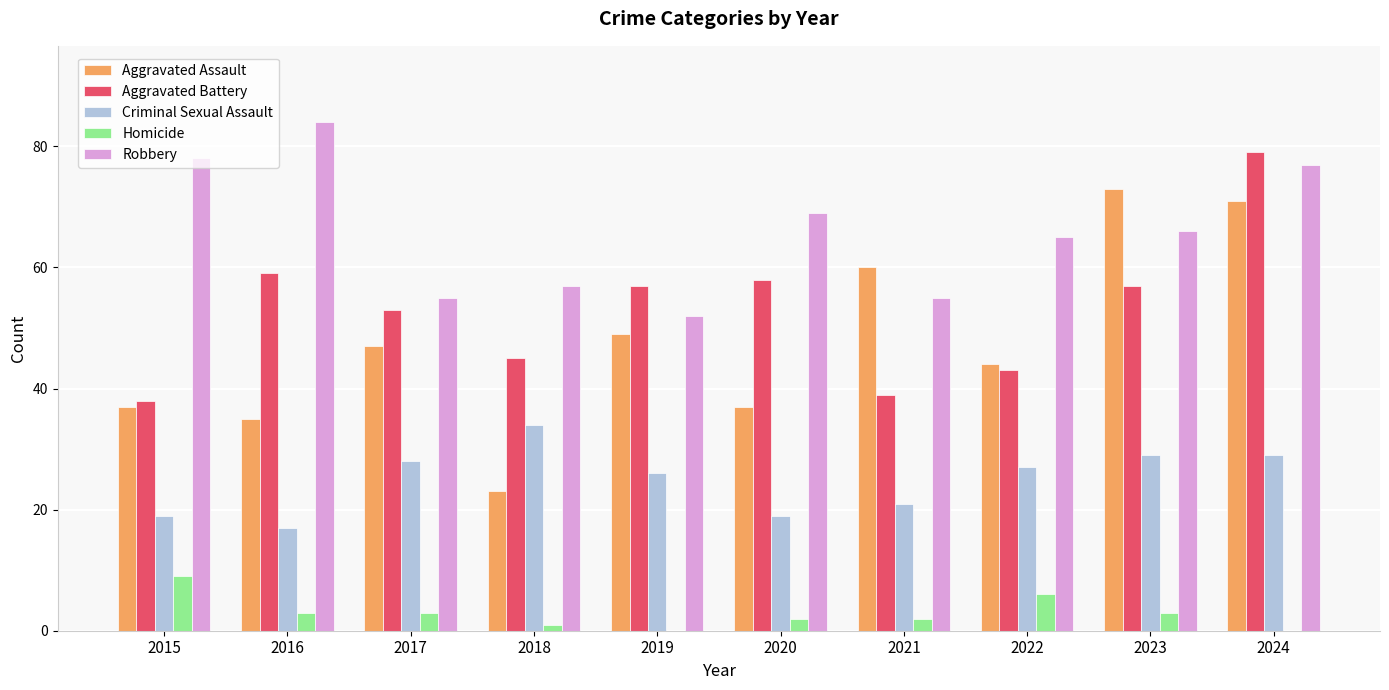

At which category is the sum across all series the highest?

2024